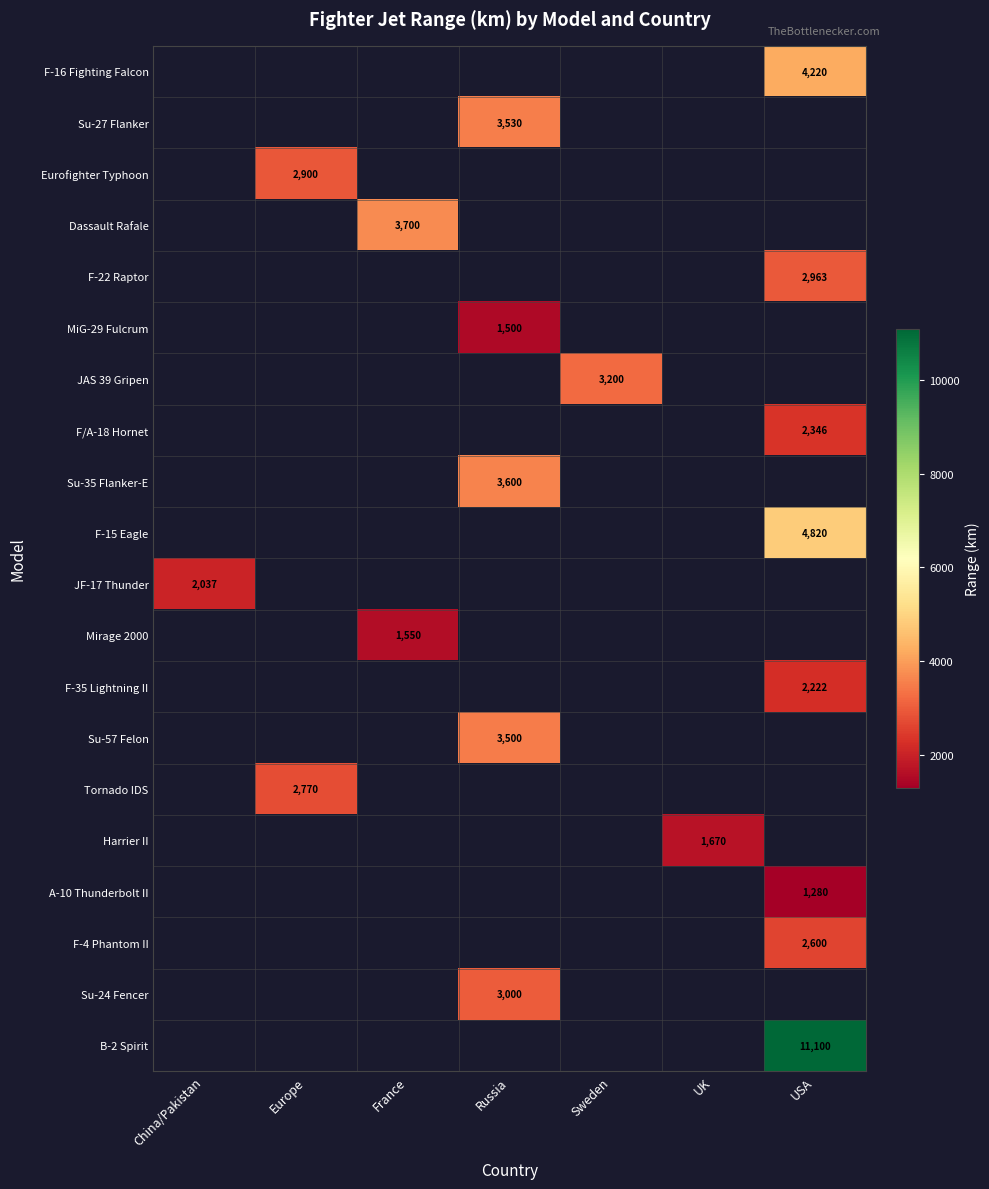

Count the number of categories in the chart.

7